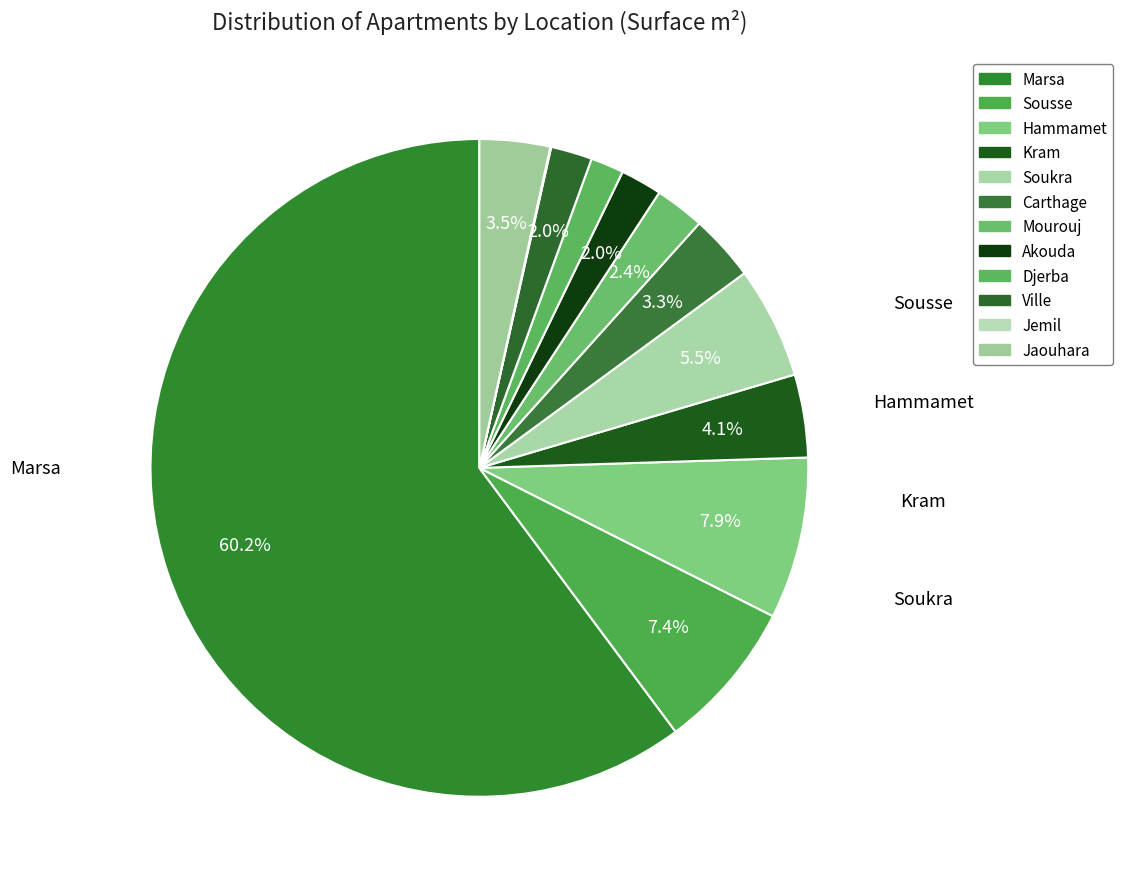

To the nearest percent, what is the difference between the largest and smallest slice percentages?

60%